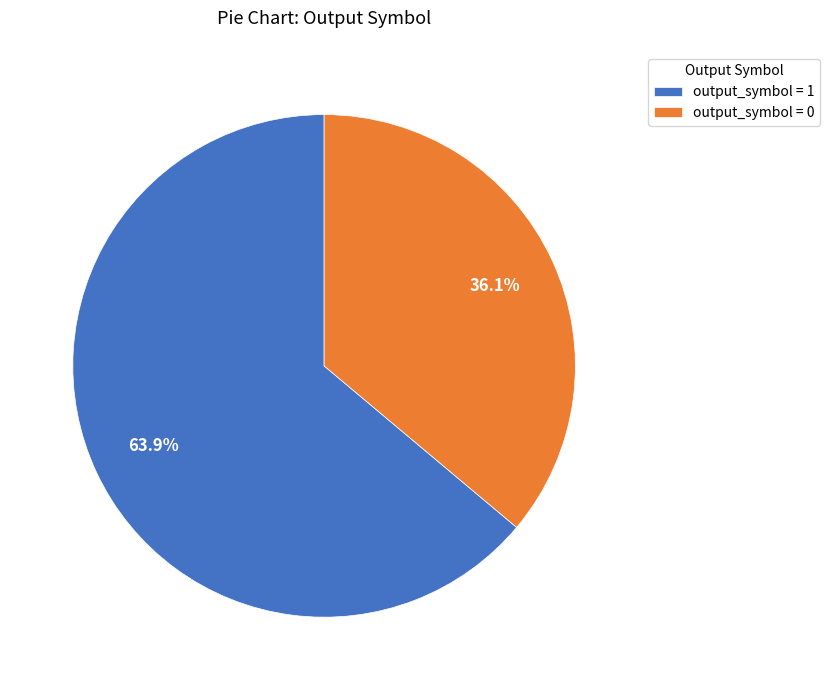

Is there a majority slice in this chart?

Yes